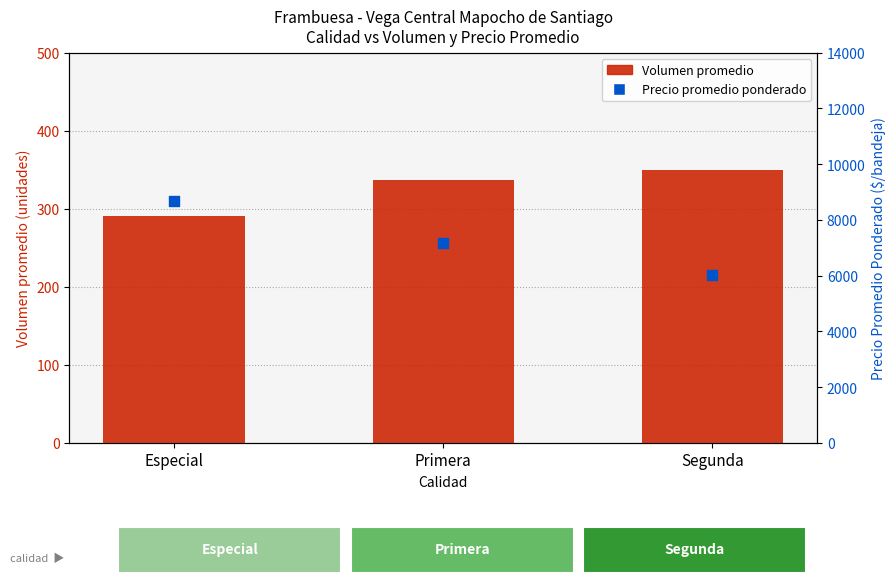

Which series reaches the maximum Y coordinate?

Precio promedio ponderado